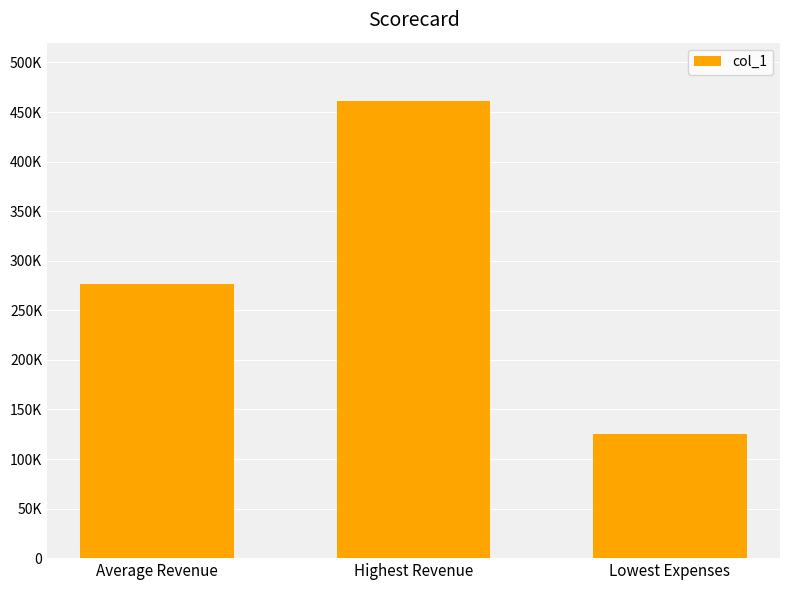

List the labels in order of value, smallest first.

Lowest Expenses, Average Revenue, Highest Revenue